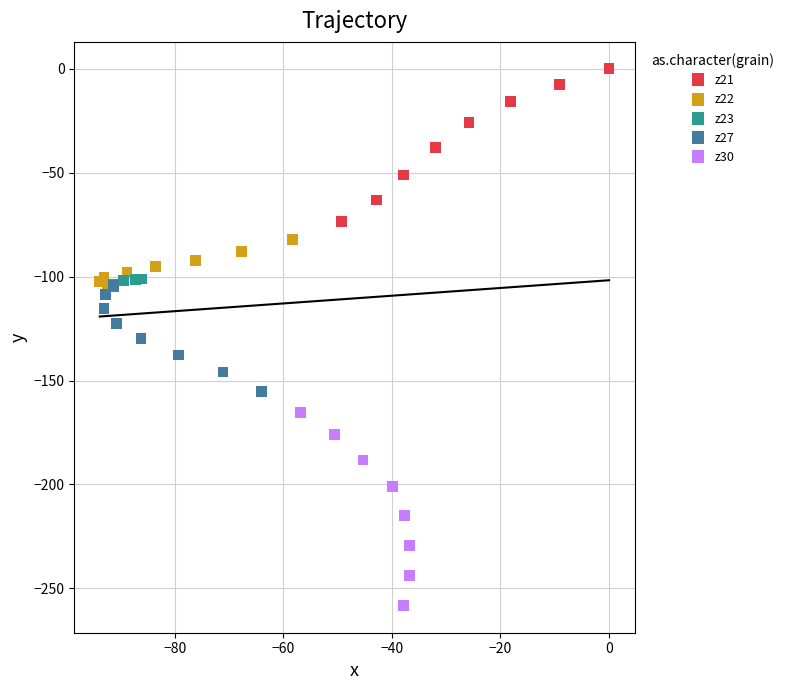

Which series has the largest Y range (max minus min)?

z30